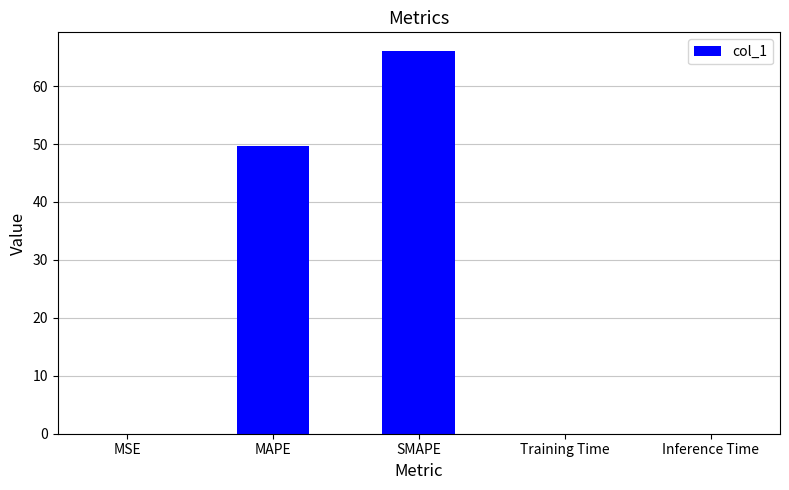

Between MAPE and Inference Time, which is larger?

MAPE